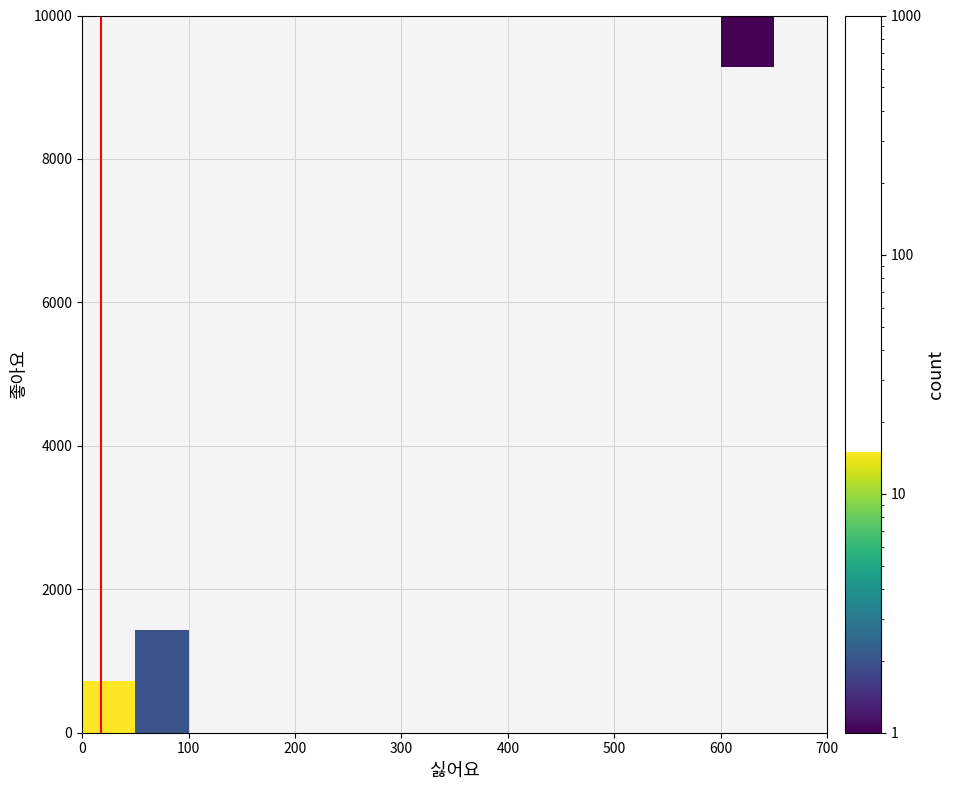

What is the maximum value shown in the chart?

15